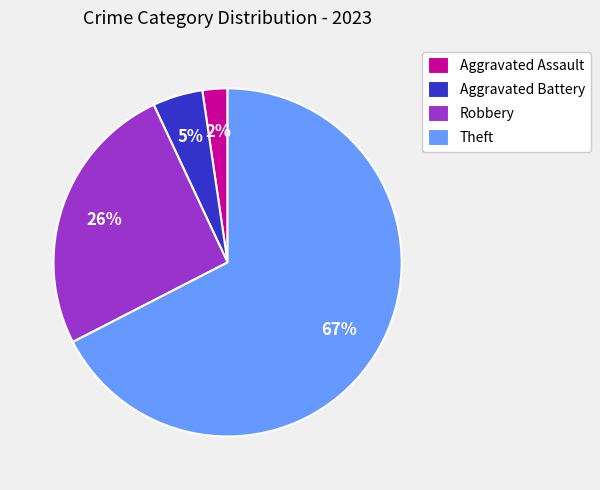

Rank the categories by value from highest to lowest.

Theft, Robbery, Aggravated Battery, Aggravated Assault